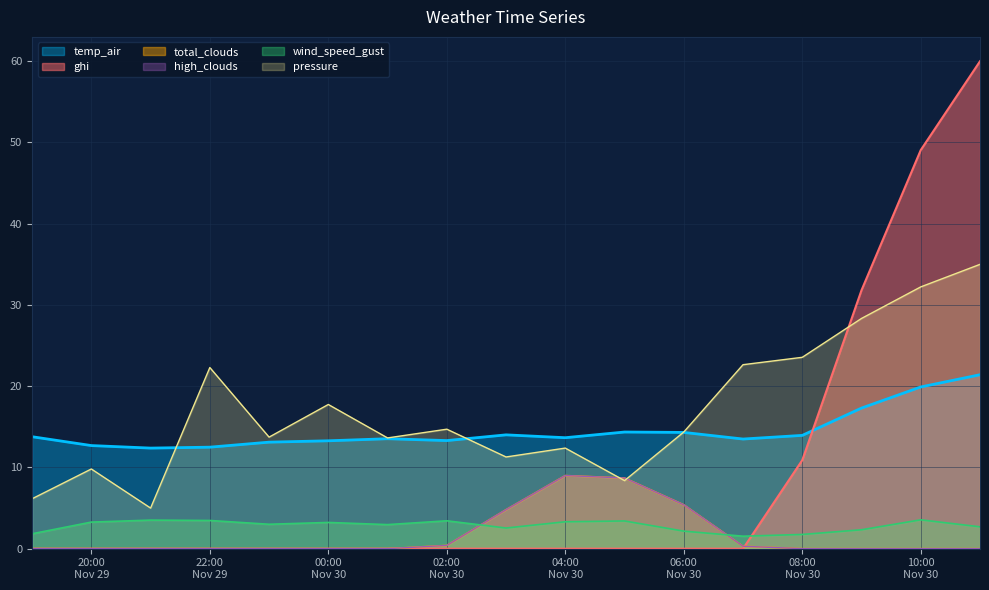

Does the chart display data point markers on the line(s)?

No